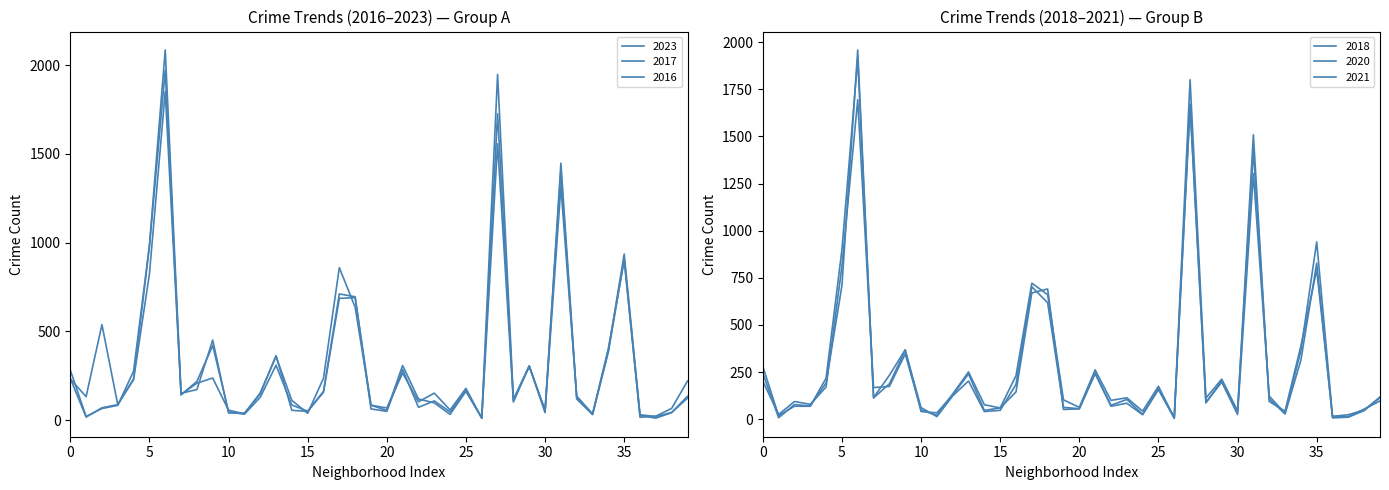

Which series has the largest range (max minus min)?

2016